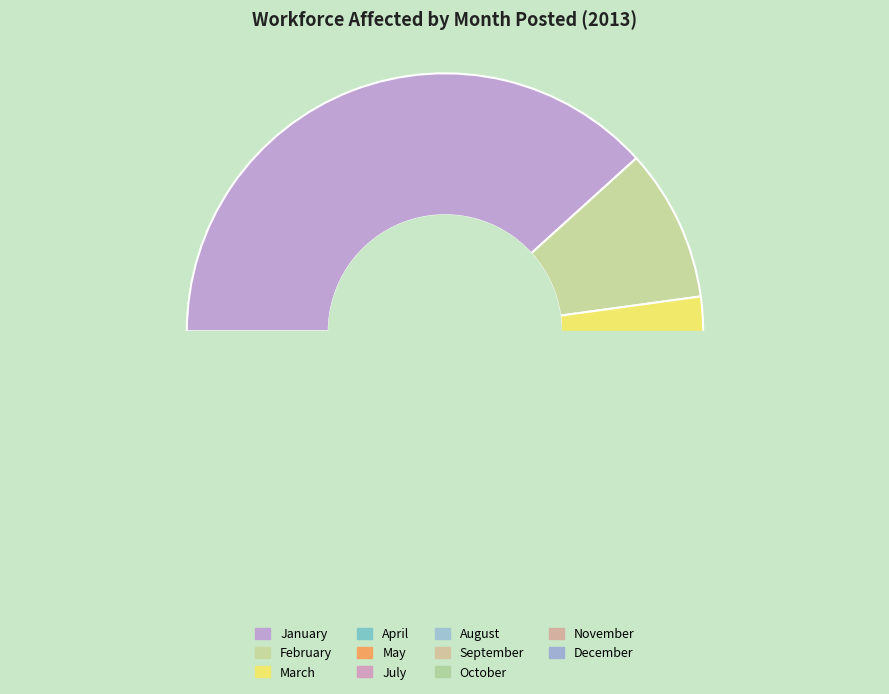

Which category has the smallest portion of the pie?

August